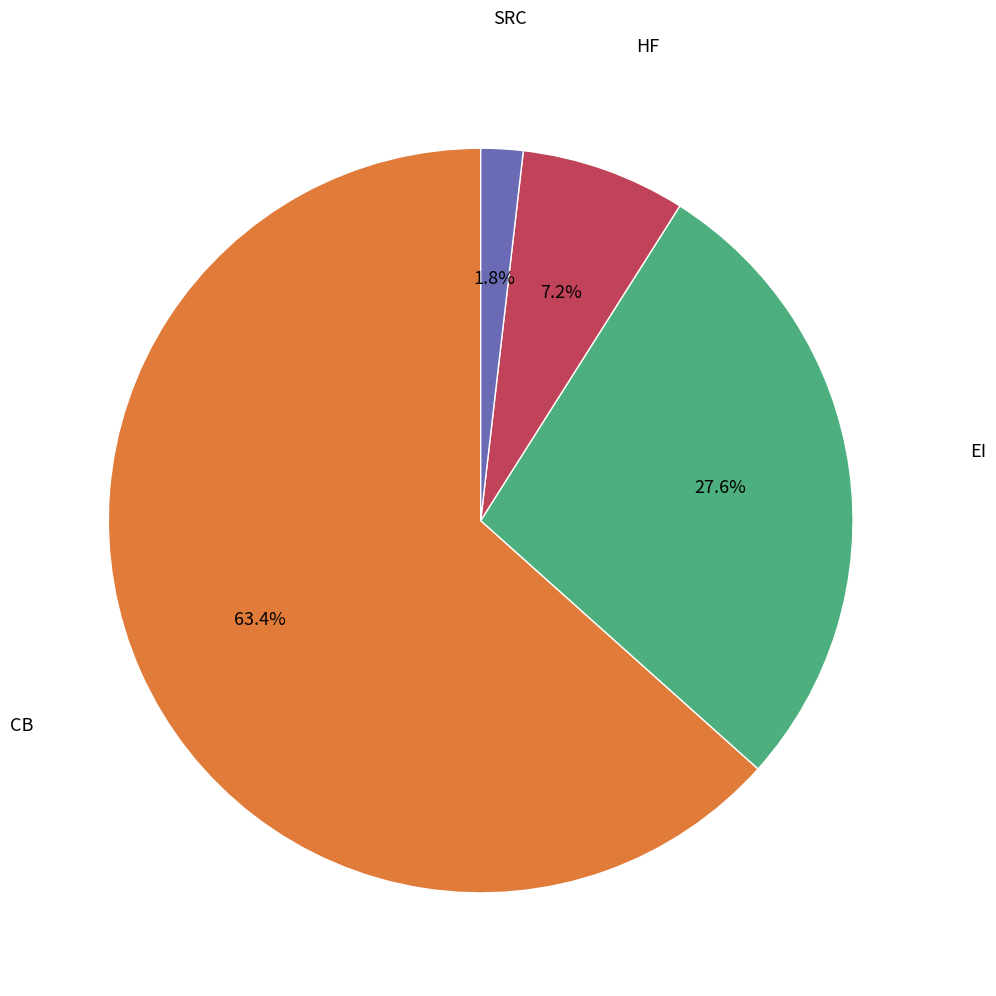

Is there any slice that represents more than half of the pie?

Yes